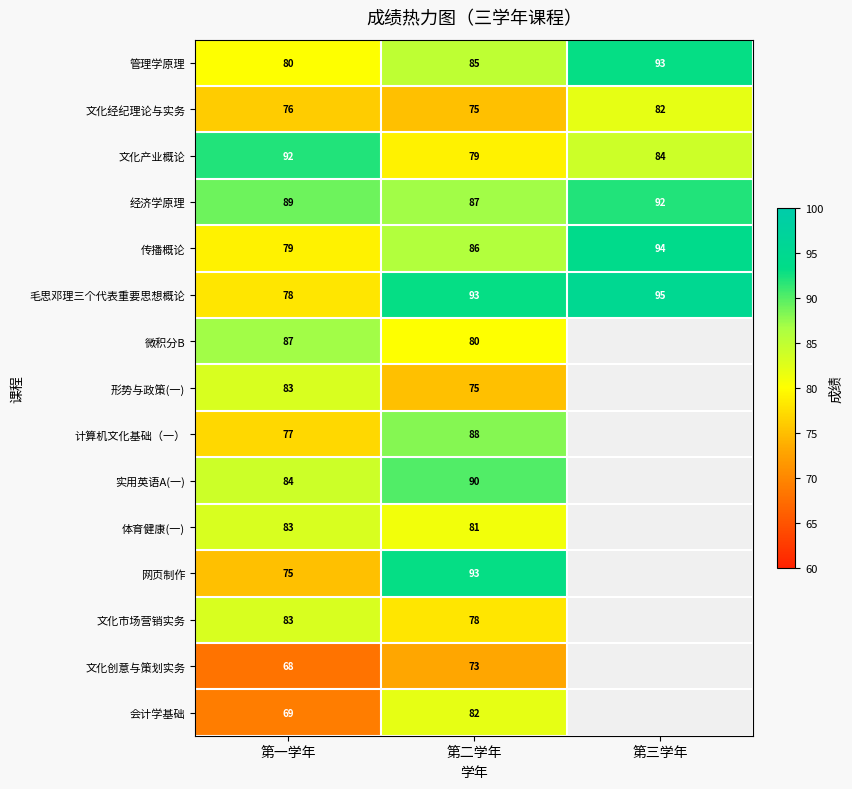

What is the difference between the highest and lowest values at 第二学年?

20